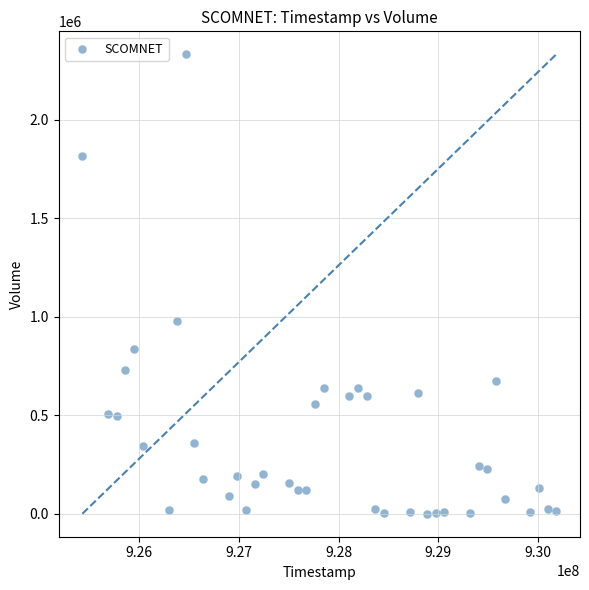

What is the range of Y values (max minus min)?

2332801